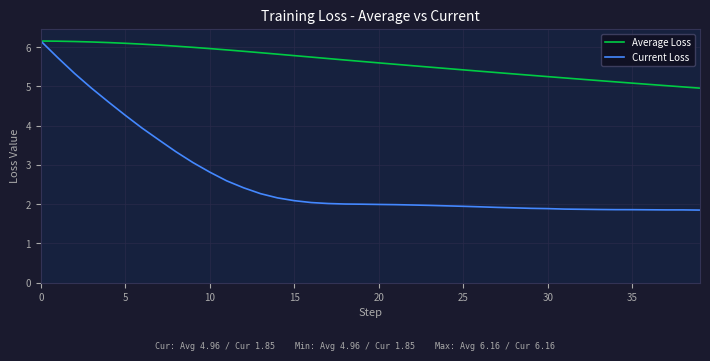

What is the maximum value shown in the chart?

6.2